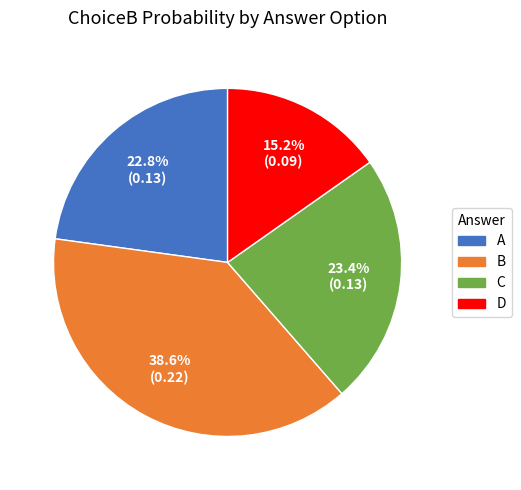

What percentage do C and D together represent?

38.6%